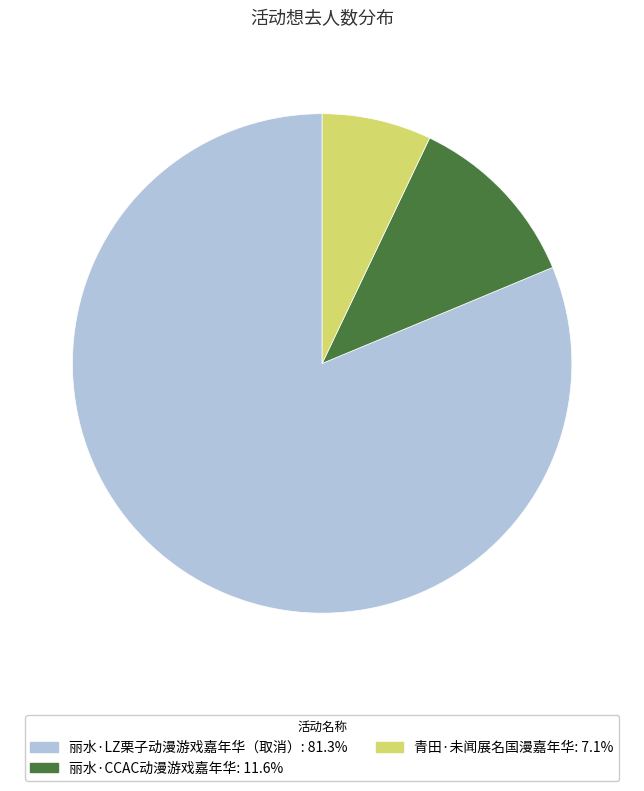

How many segments does this pie chart have?

3